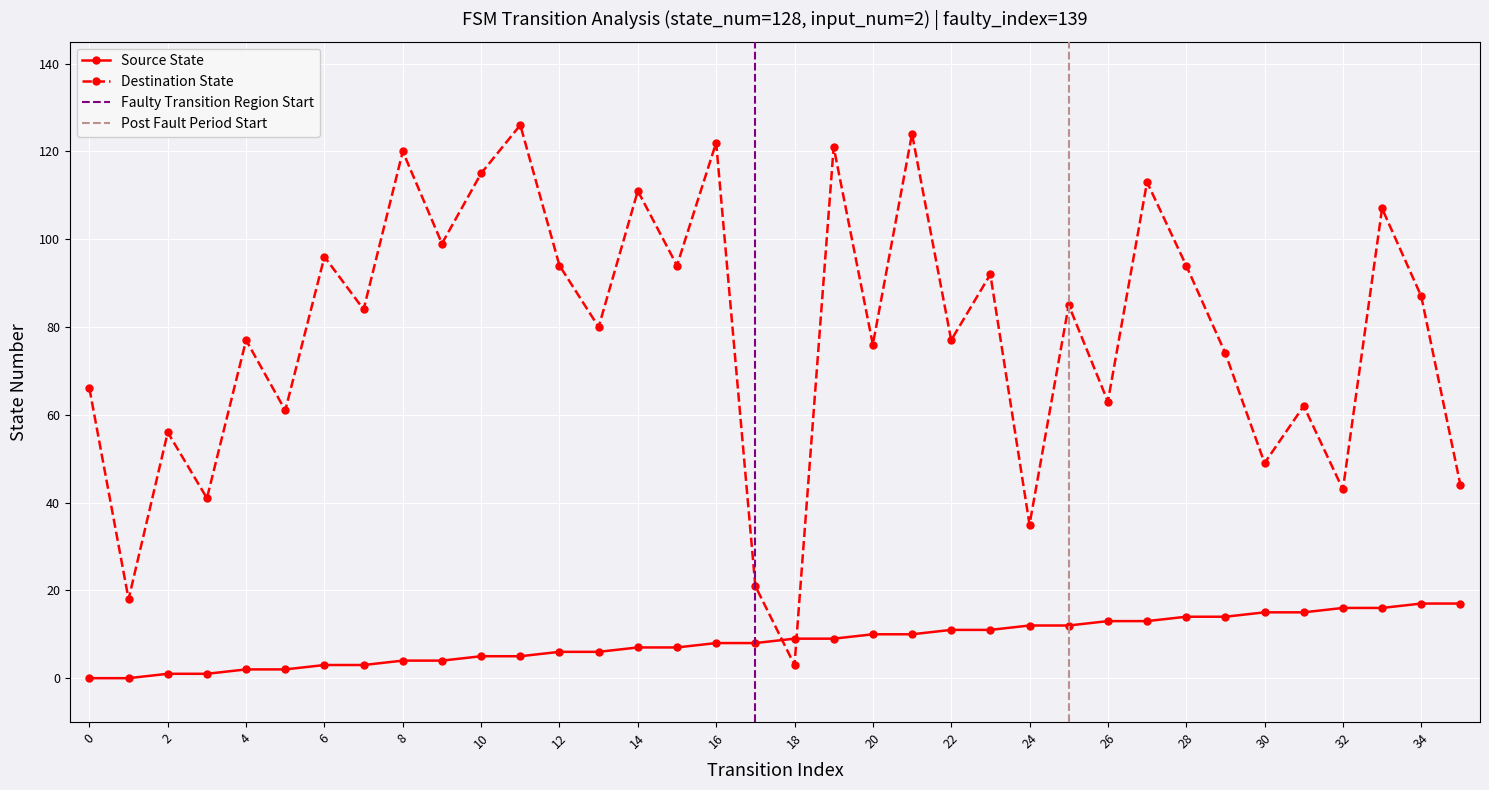

The Destination State series shows 35 at 24. True or false?

True